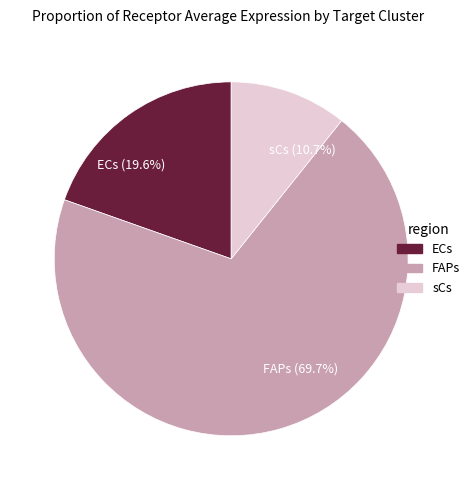

Rank the categories by value from highest to lowest.

FAPs, ECs, sCs